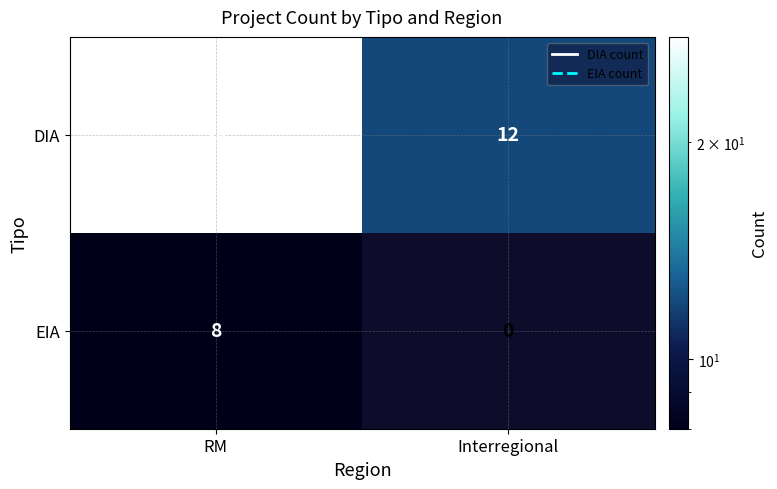

Read the EIA value at RM.

8